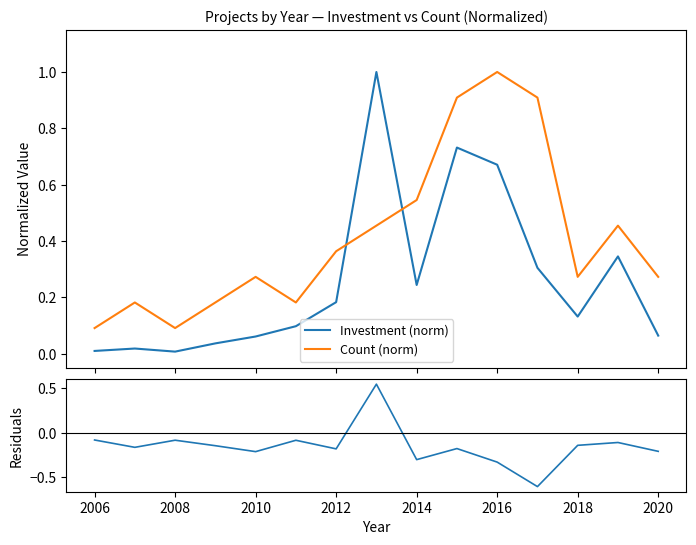

True or false: Residuals and Investment (norm) cross at least once.

False